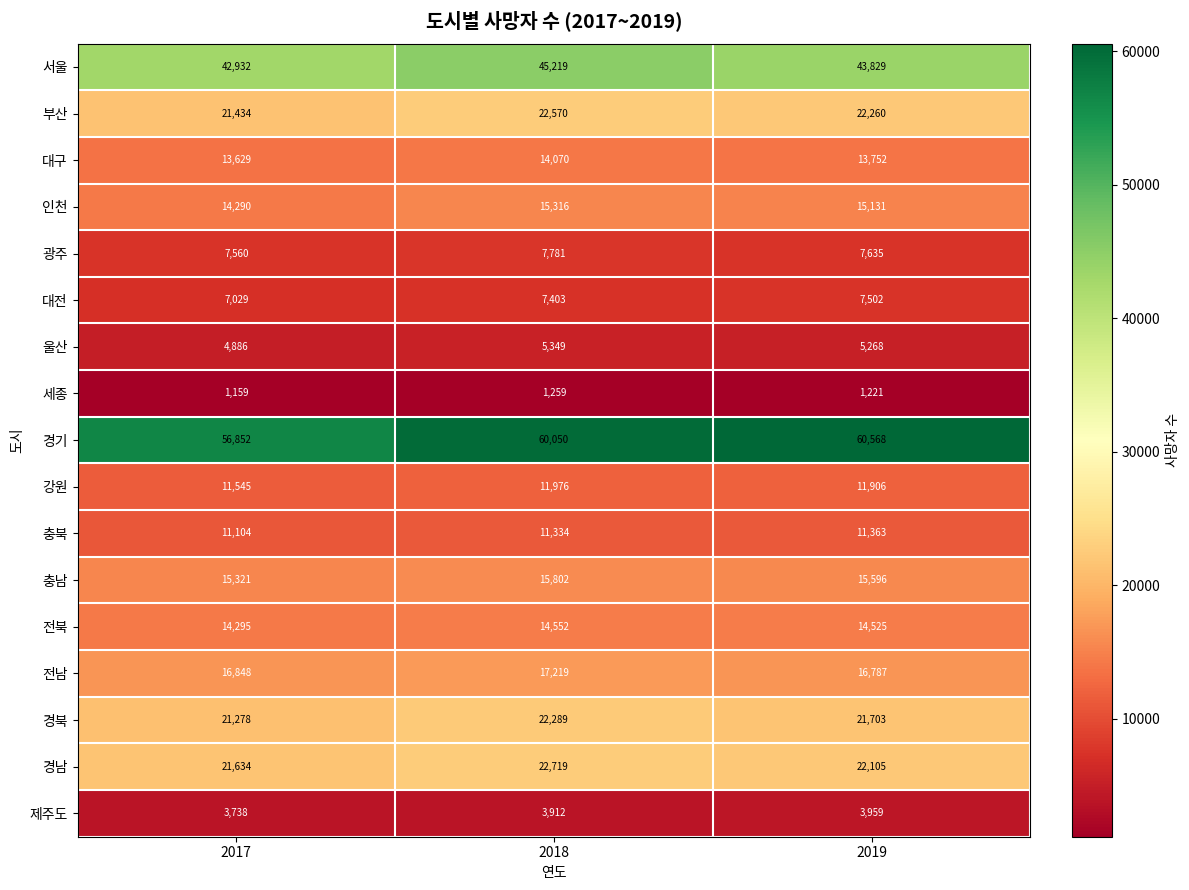

What is the spread (max minus min) of values at 2017?

55693